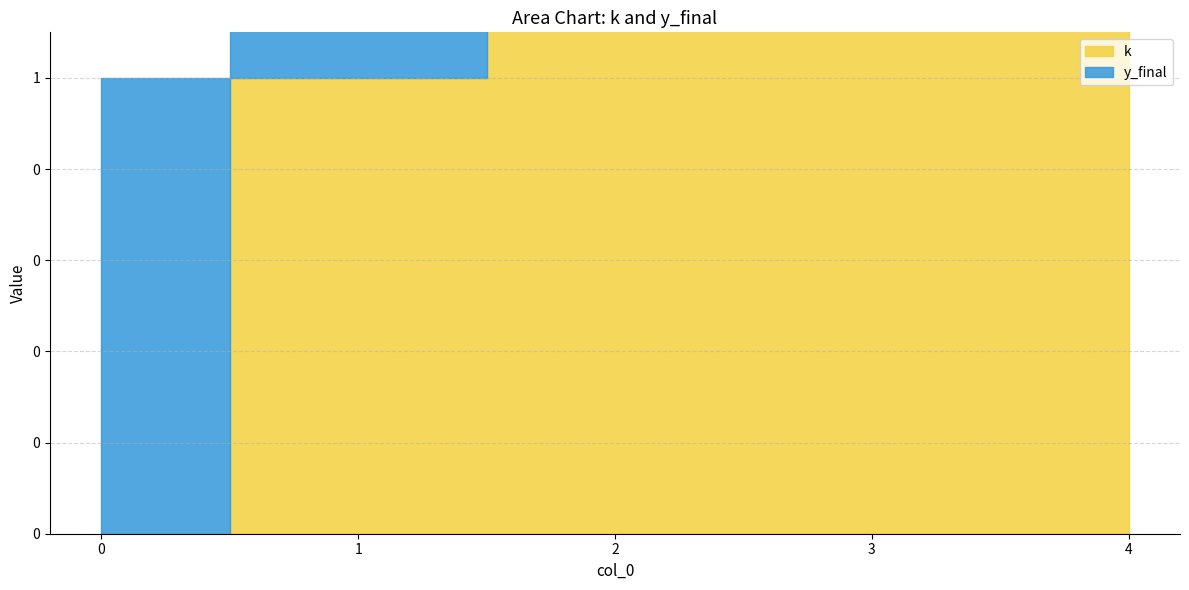

Rank the series by their maximum value, from lowest to highest.

y_final, k